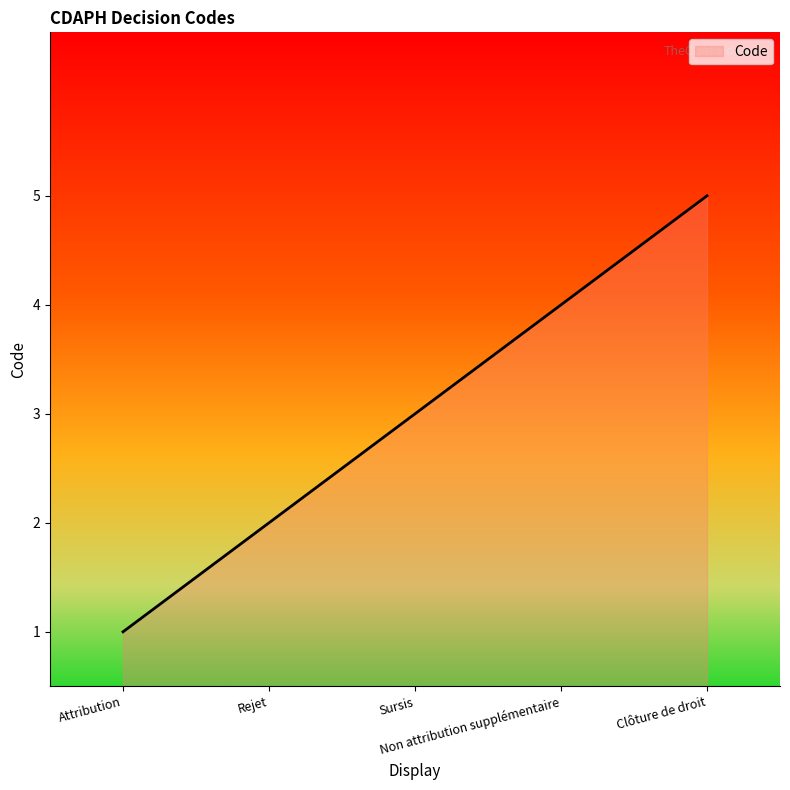

List the labels in order of value, largest first.

Clôture de droit, Non attribution supplémentaire, Sursis, Rejet, Attribution